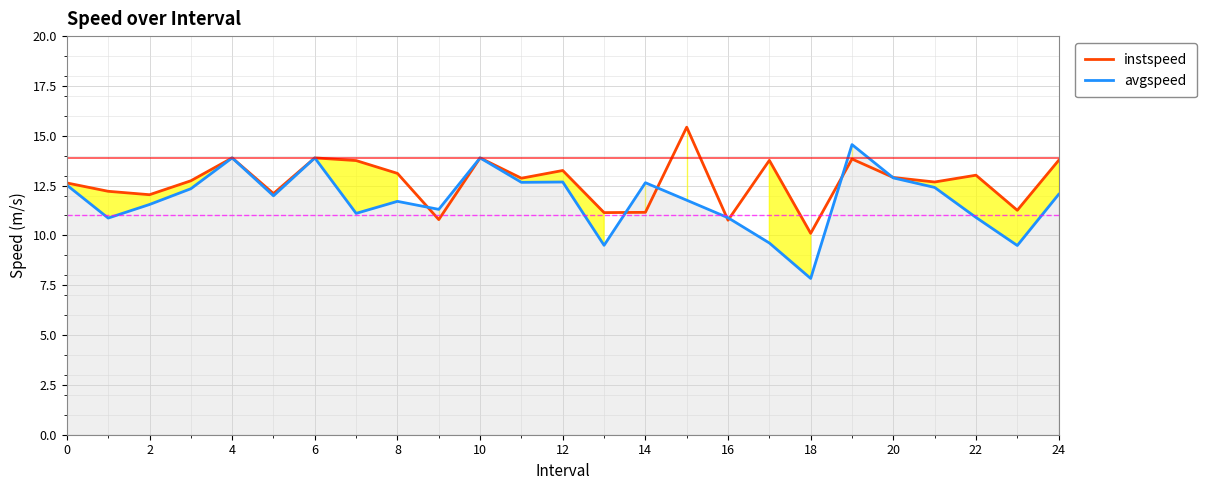

What is the total value across all series at 23?

20.8